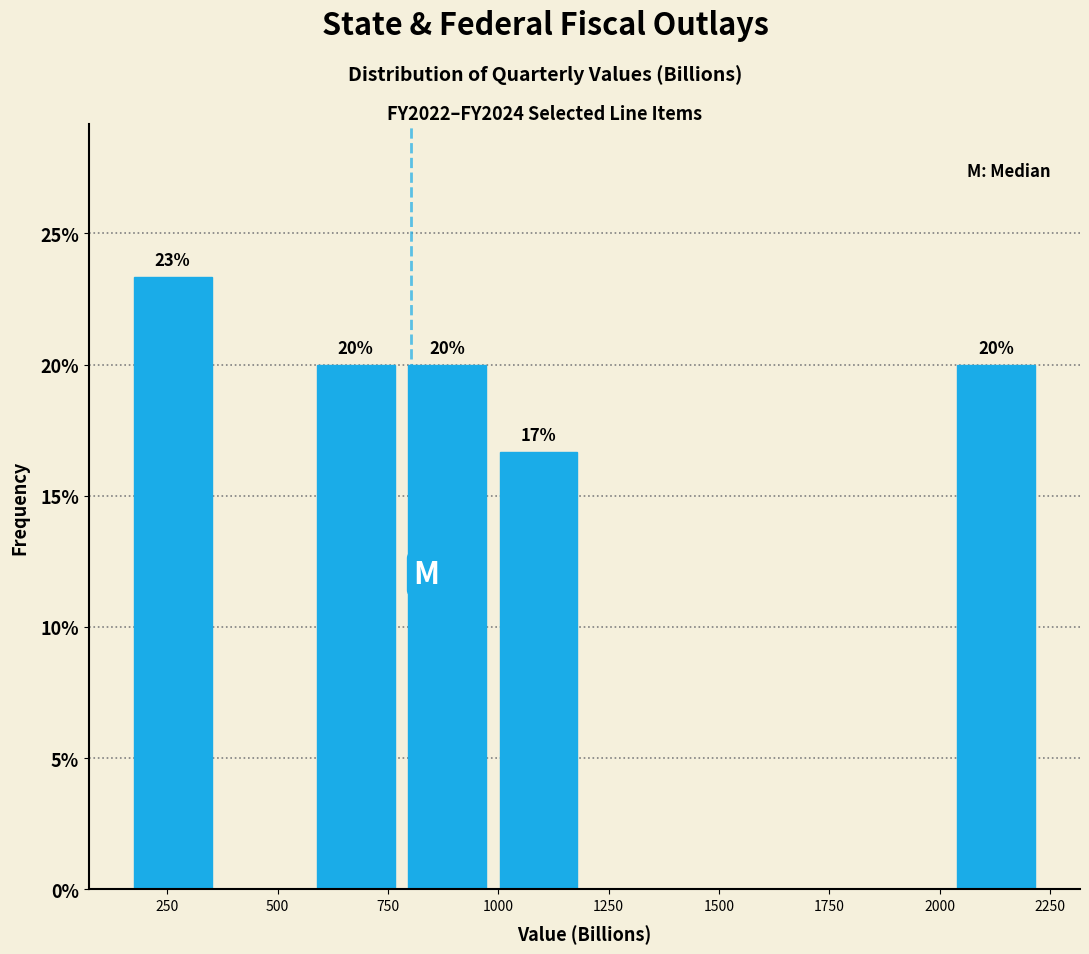

Over which range of the x-axis is the bar tallest?

150 to 350